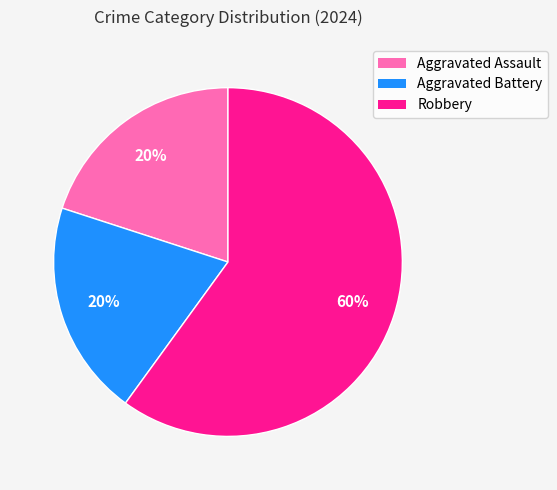

Count the number of slices in the pie.

3